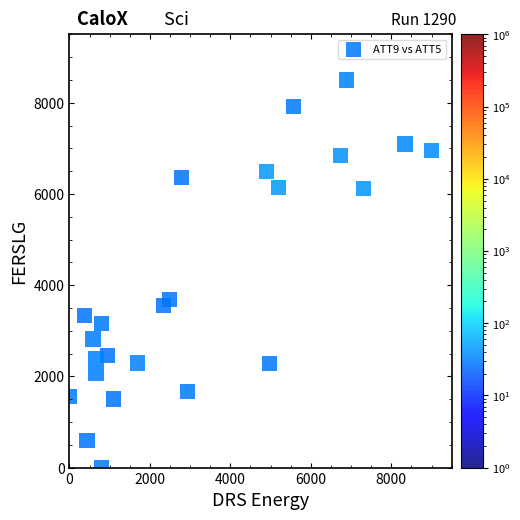

What Y value in the scatter plot is closest to 4250?

3678.3